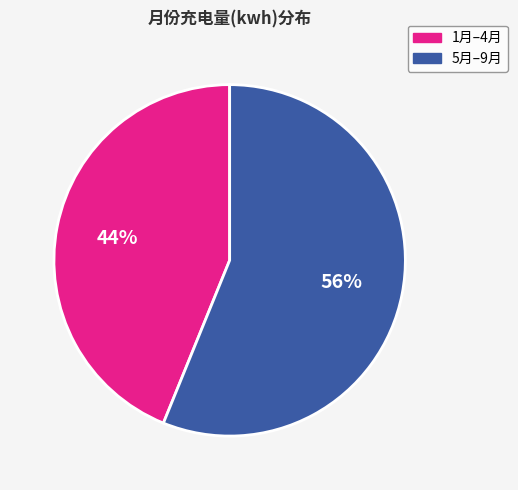

To the nearest percent, what is the difference between the largest and smallest slice percentages?

12%